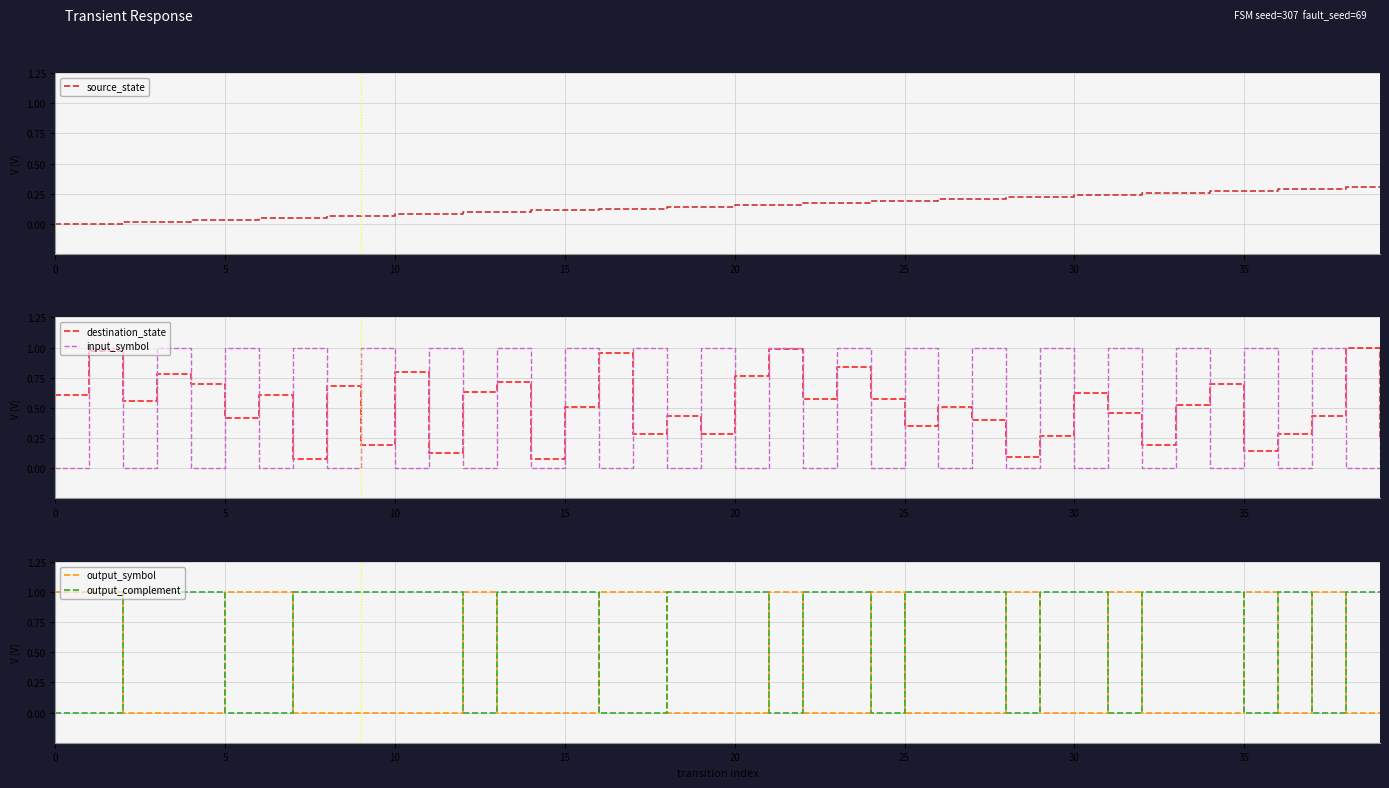

What is the average value of the output_symbol series?

0.3